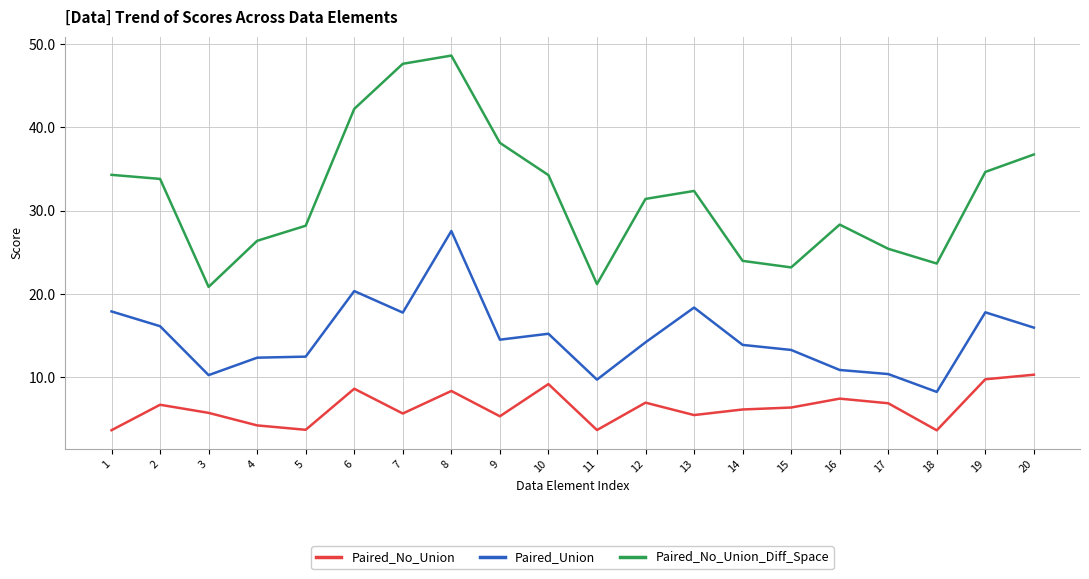

Which series changed the most between 2 and 8?

Paired_No_Union_Diff_Space